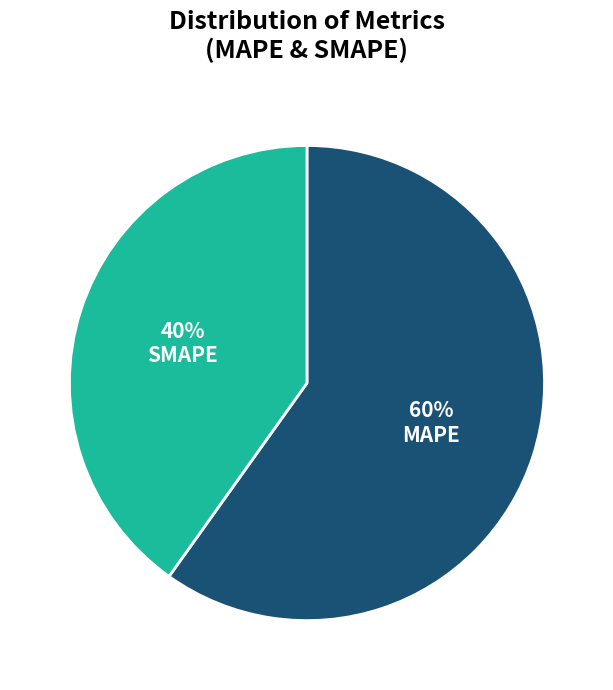

How many slices are in this pie chart?

2